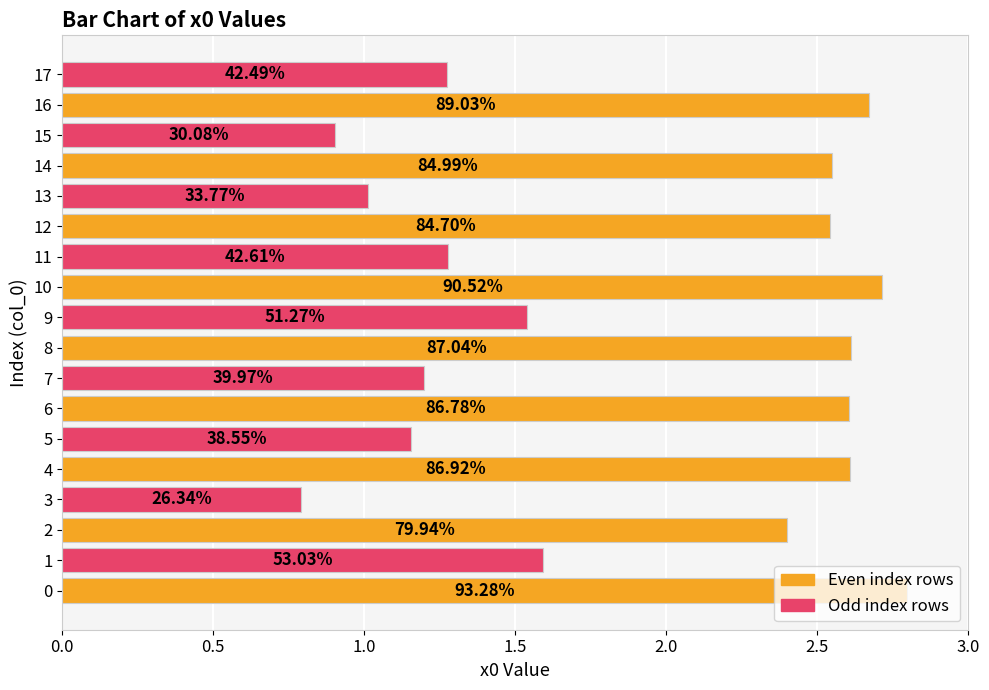

Are the bars horizontal?

Yes